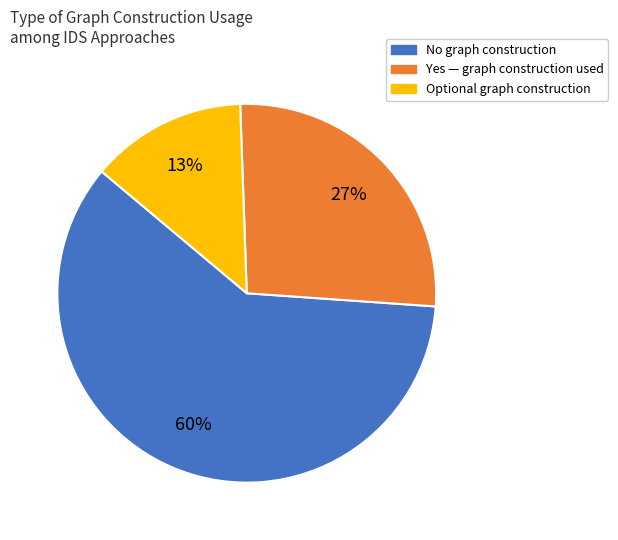

Rank the categories by value from lowest to highest.

Optional, Yes, No